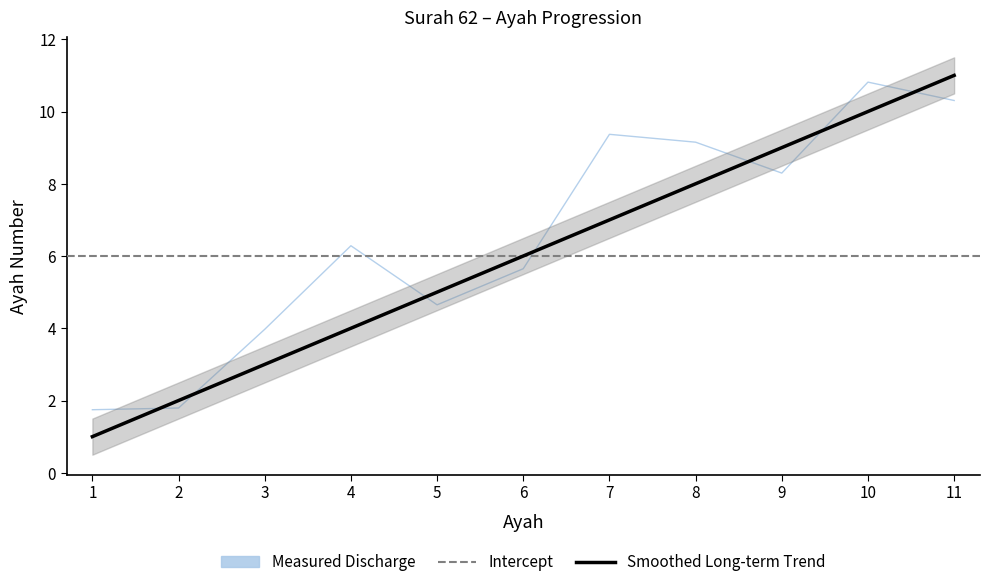

What is the average value?

6.0